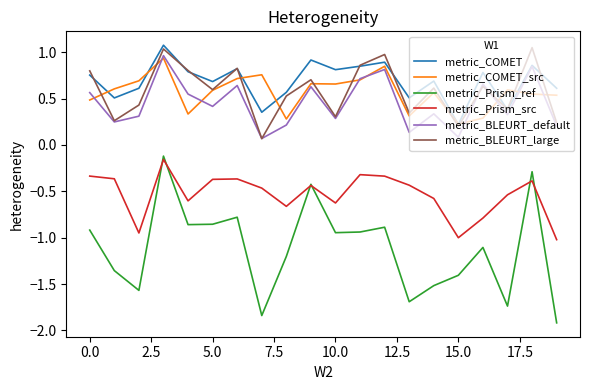

What is the minimum value for metric_Prism_ref?

-1.9